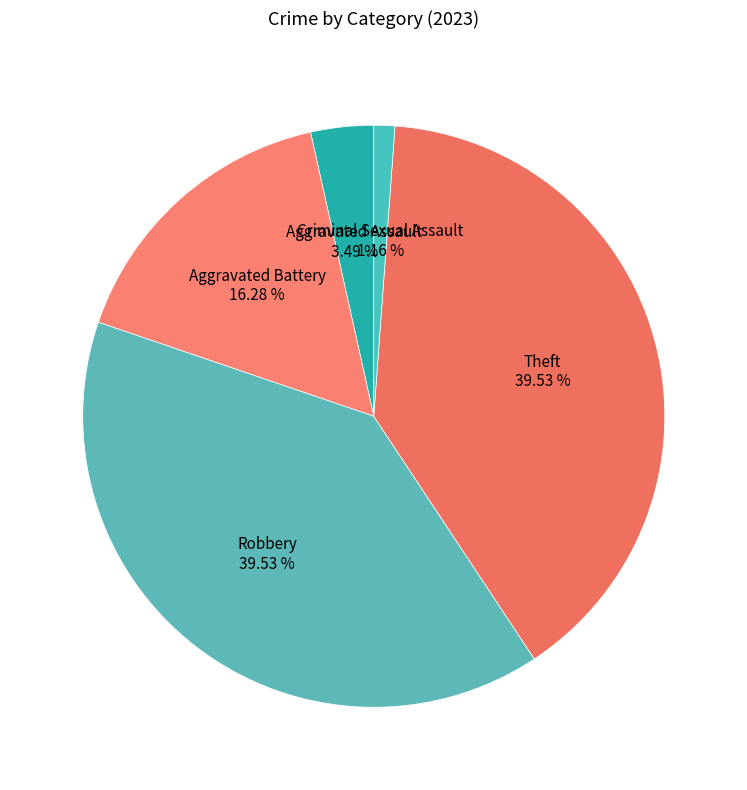

Is there any slice that represents more than half of the pie?

No